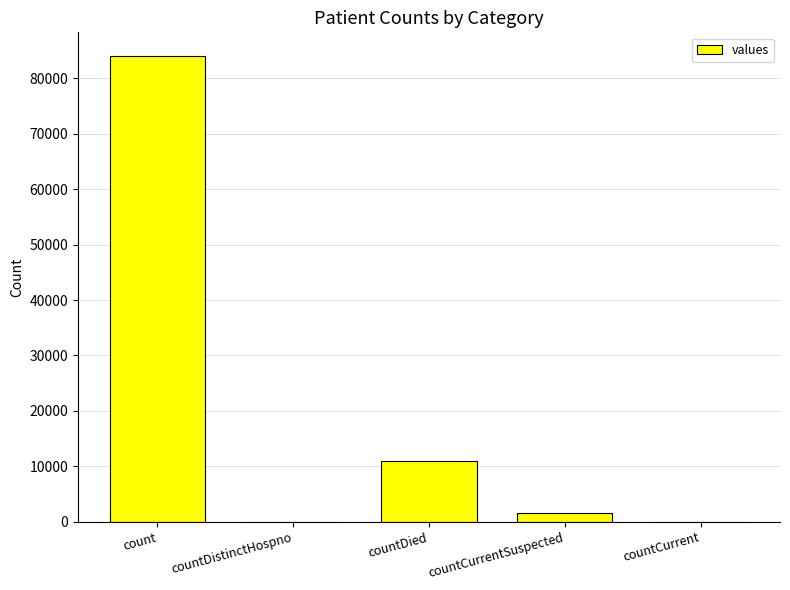

What is the change in value from count to countCurrent?

-84115